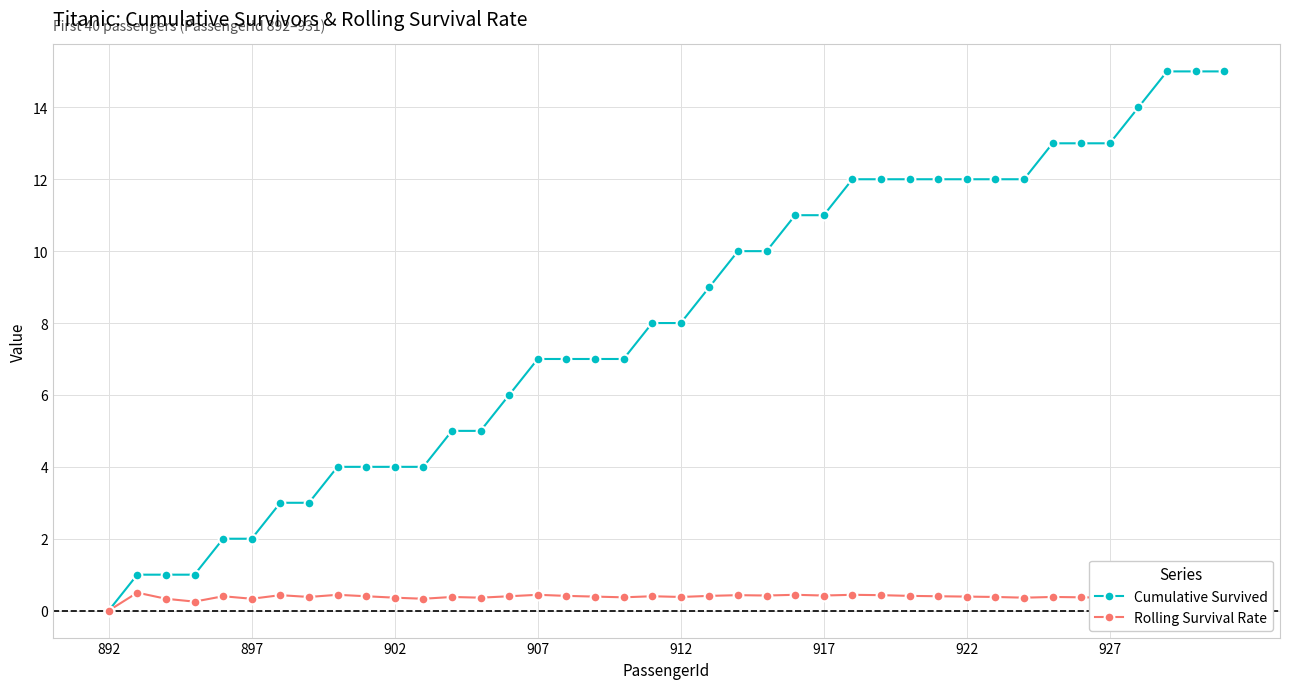

True or false: Rolling Survival Rate has more than 1 interior local peaks.

True